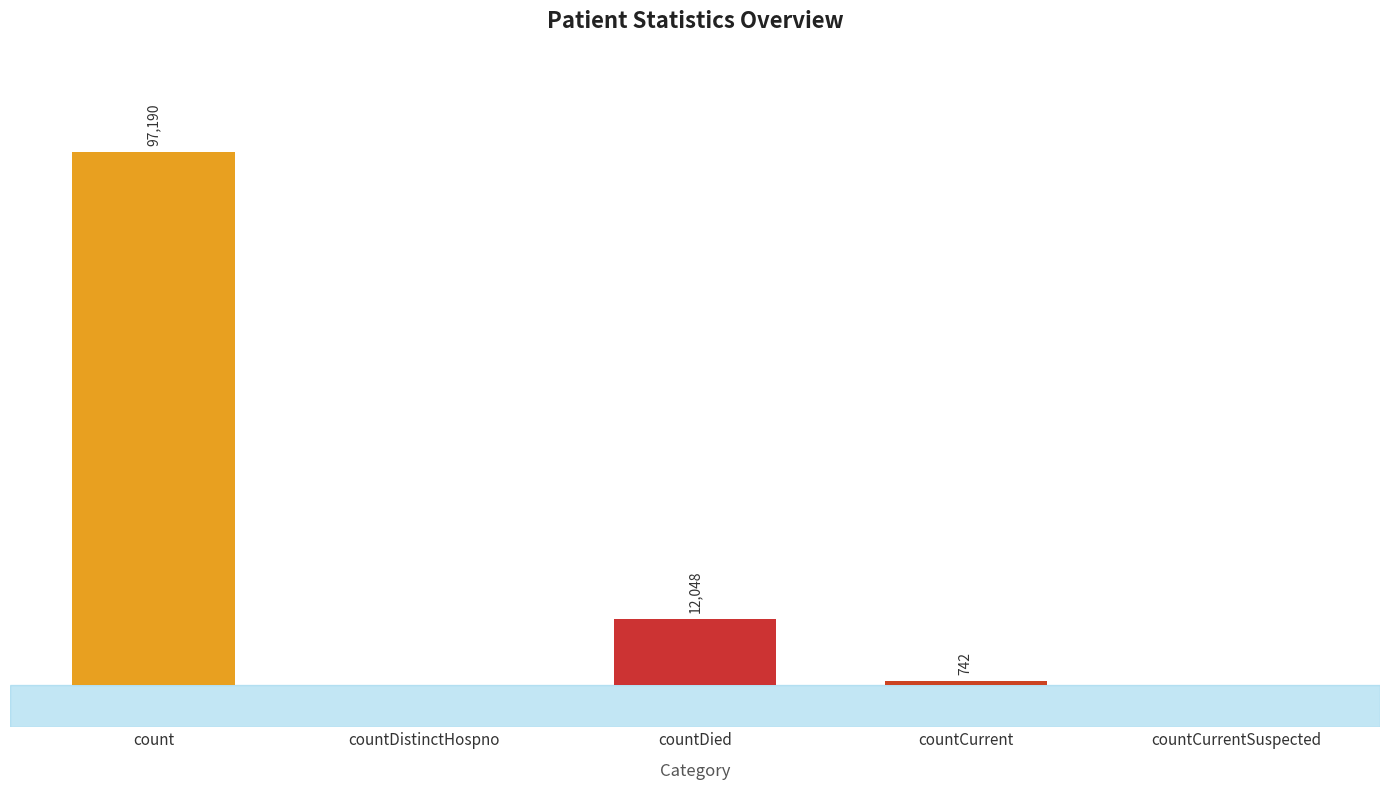

Between countDistinctHospno and count, which is larger?

count